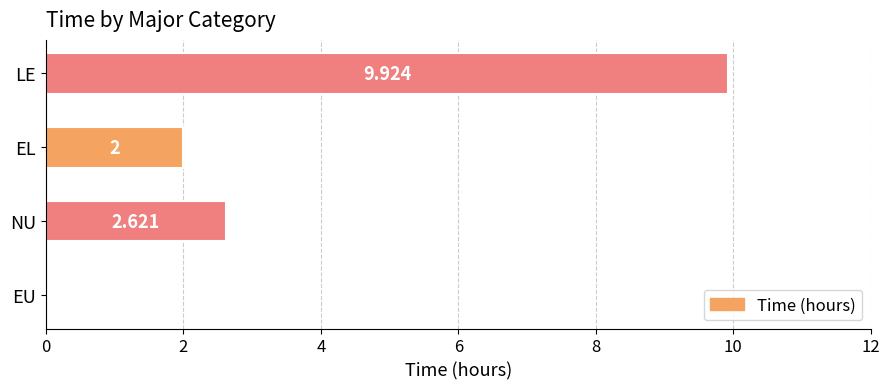

At which category does the chart reach its peak across all series?

LE